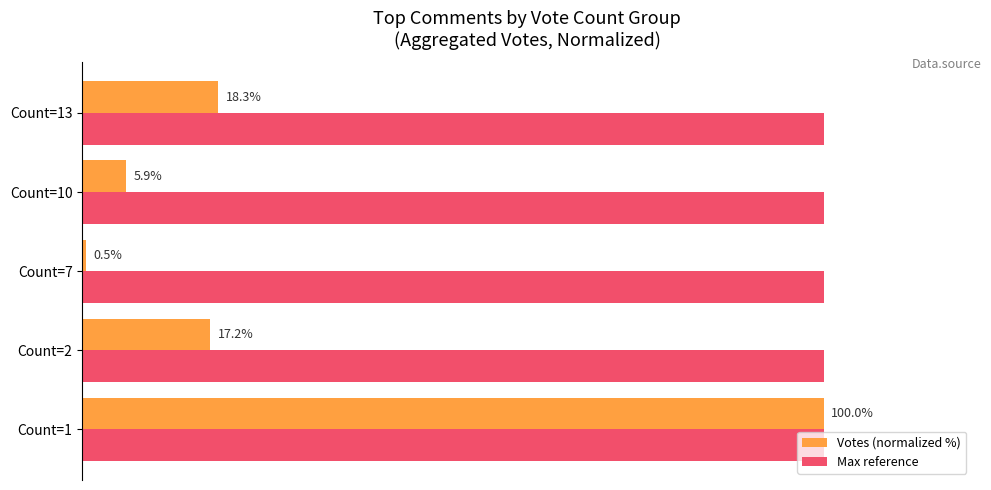

Between Count=10 and Count=13, which series saw the biggest shift?

Votes (normalized %)